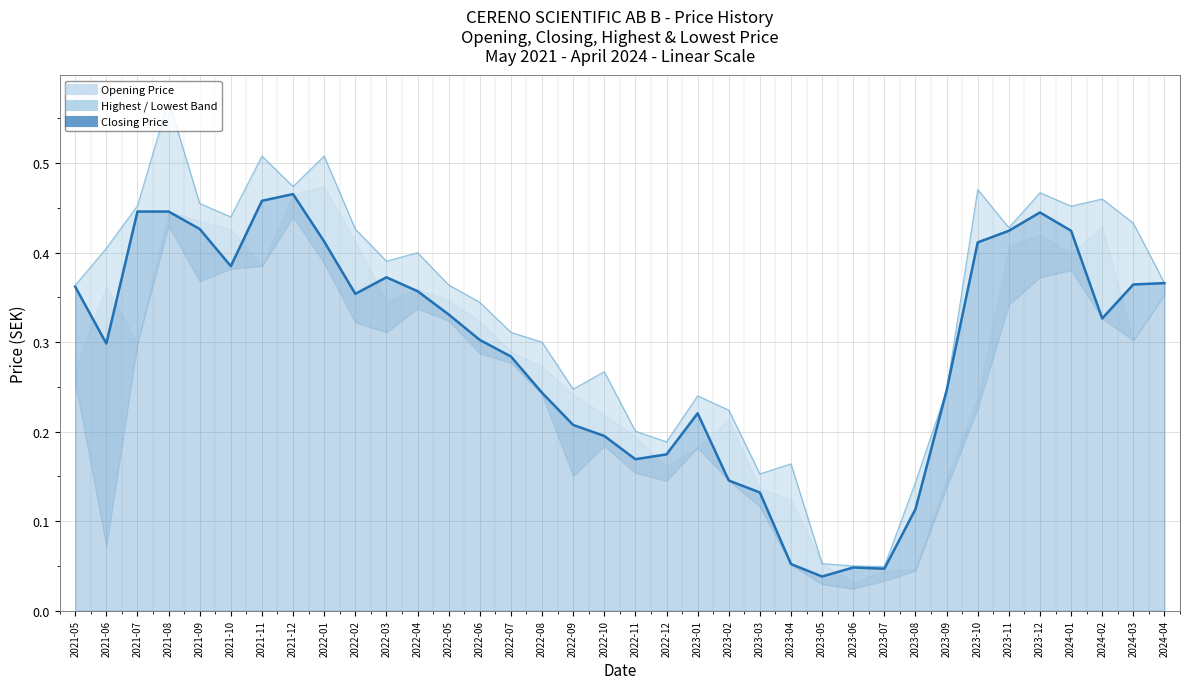

Reading right to left, list all the values displayed in this chart.

Highest Price: 2024-04=0.4	2024-03=0.4	2024-02=0.5	2024-01=0.5	2023-12=0.5	2023-11=0.4	2023-10=0.5	2023-09=0.2	2023-08=0.1	2023-07=0.0	2023-06=0.0	2023-05=0.1	2023-04=0.2	2023-03=0.2	2023-02=0.2	2023-01=0.2	2022-12=0.2	2022-11=0.2	2022-10=0.3	2022-09=0.2	2022-08=0.3	2022-07=0.3	2022-06=0.3	2022-05=0.4	2022-04=0.4	2022-03=0.4	2022-02=0.4	2022-01=0.5	2021-12=0.5	2021-11=0.5	2021-10=0.4	2021-09=0.5	2021-08=0.6	2021-07=0.5	2021-06=0.4	2021-05=0.4
Closing Price: 2024-04=0.4	2024-03=0.4	2024-02=0.3	2024-01=0.4	2023-12=0.4	2023-11=0.4	2023-10=0.4	2023-09=0.2	2023-08=0.1	2023-07=0.0	2023-06=0.0	2023-05=0.0	2023-04=0.1	2023-03=0.1	2023-02=0.1	2023-01=0.2	2022-12=0.2	2022-11=0.2	2022-10=0.2	2022-09=0.2	2022-08=0.2	2022-07=0.3	2022-06=0.3	2022-05=0.3	2022-04=0.4	2022-03=0.4	2022-02=0.4	2022-01=0.4	2021-12=0.5	2021-11=0.5	2021-10=0.4	2021-09=0.4	2021-08=0.4	2021-07=0.4	2021-06=0.3	2021-05=0.4